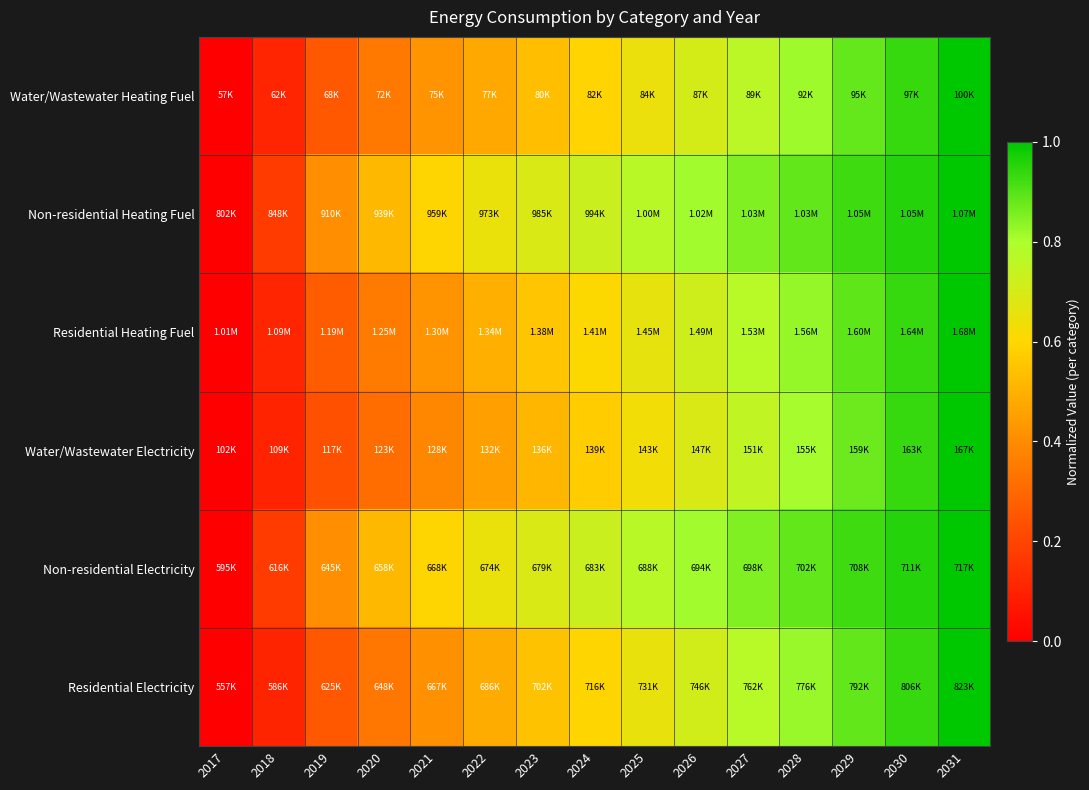

Reading left to right, transcribe all the data shown in this chart.

Water/Wastewater Heating Fuel: 2017=0.0	2018=0.1	2019=0.3	2020=0.3	2021=0.4	2022=0.5	2023=0.5	2024=0.6	2025=0.6	2026=0.7	2027=0.8	2028=0.8	2029=0.9	2030=0.9	2031=1.0
Non-residential Heating Fuel: 2017=0.0	2018=0.2	2019=0.4	2020=0.5	2021=0.6	2022=0.6	2023=0.7	2024=0.7	2025=0.8	2026=0.8	2027=0.9	2028=0.9	2029=0.9	2030=1.0	2031=1.0
Residential Heating Fuel: 2017=0.0	2018=0.1	2019=0.3	2020=0.4	2021=0.4	2022=0.5	2023=0.6	2024=0.6	2025=0.7	2026=0.7	2027=0.8	2028=0.8	2029=0.9	2030=0.9	2031=1.0
Water/Wastewater Electricity: 2017=0.0	2018=0.1	2019=0.2	2020=0.3	2021=0.4	2022=0.5	2023=0.5	2024=0.6	2025=0.6	2026=0.7	2027=0.8	2028=0.8	2029=0.9	2030=0.9	2031=1.0
Non-residential Electricity: 2017=0.0	2018=0.2	2019=0.4	2020=0.5	2021=0.6	2022=0.6	2023=0.7	2024=0.7	2025=0.8	2026=0.8	2027=0.9	2028=0.9	2029=0.9	2030=1.0	2031=1.0
Residential Electricity: 2017=0.0	2018=0.1	2019=0.3	2020=0.3	2021=0.4	2022=0.5	2023=0.5	2024=0.6	2025=0.7	2026=0.7	2027=0.8	2028=0.8	2029=0.9	2030=0.9	2031=1.0